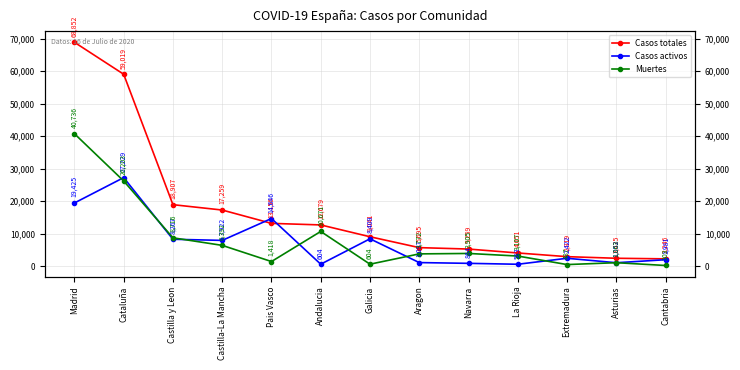

What is the maximum value shown in the chart?

68852